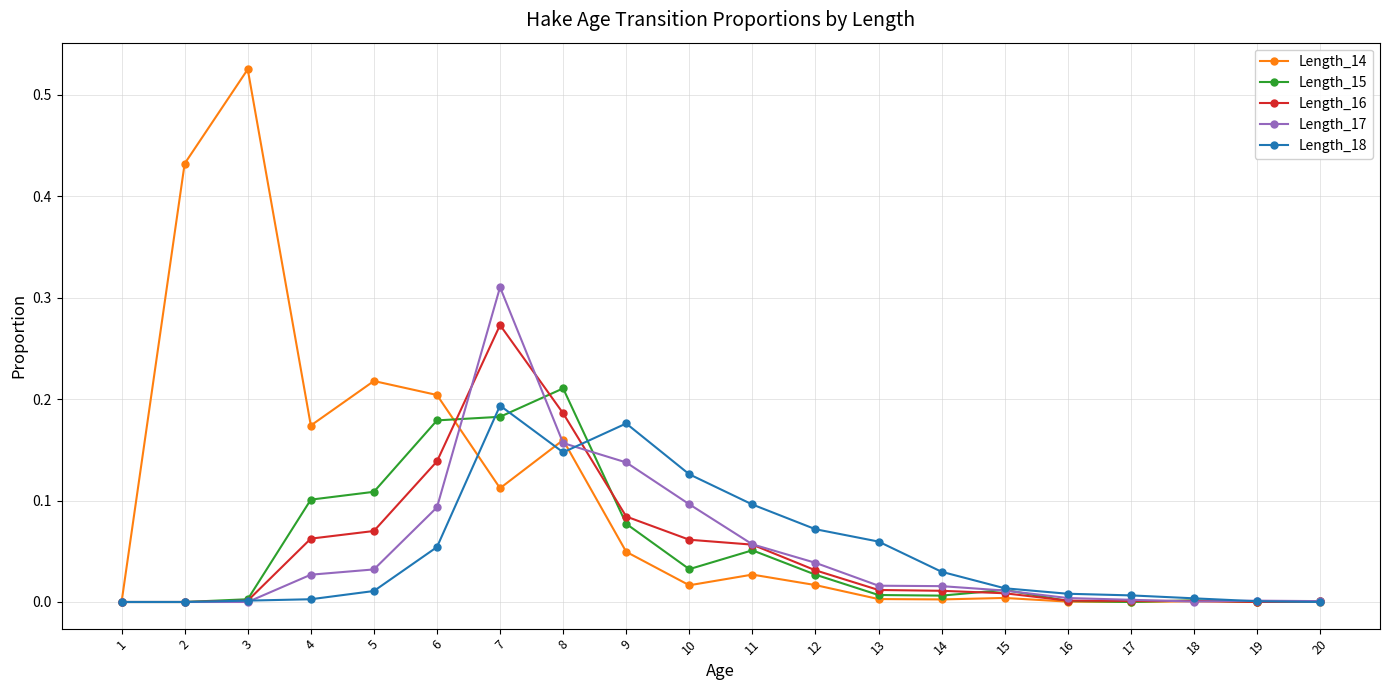

Is the value of Length_17 at 19 greater than the value of Length_14 at 5?

No